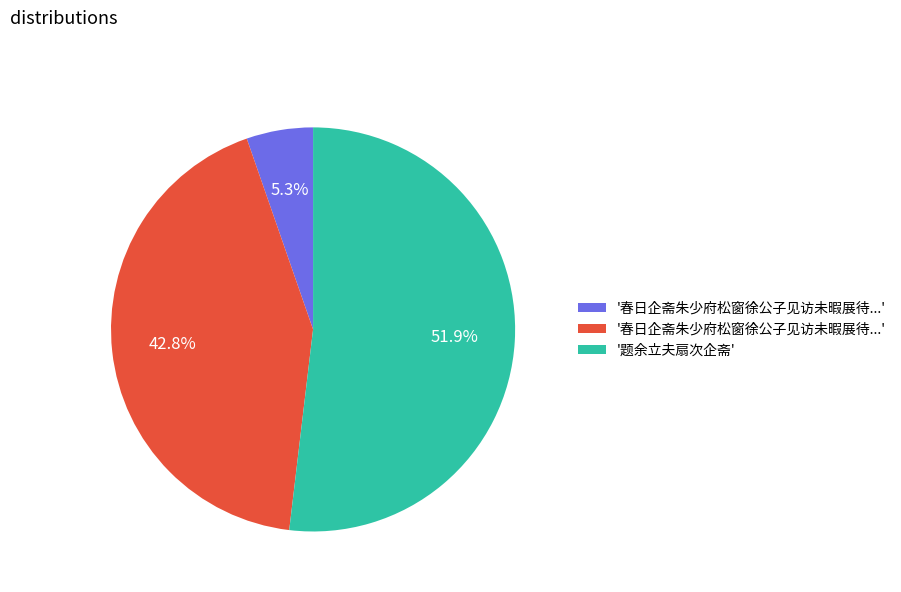

To the nearest percent, what is the average slice percentage?

33%